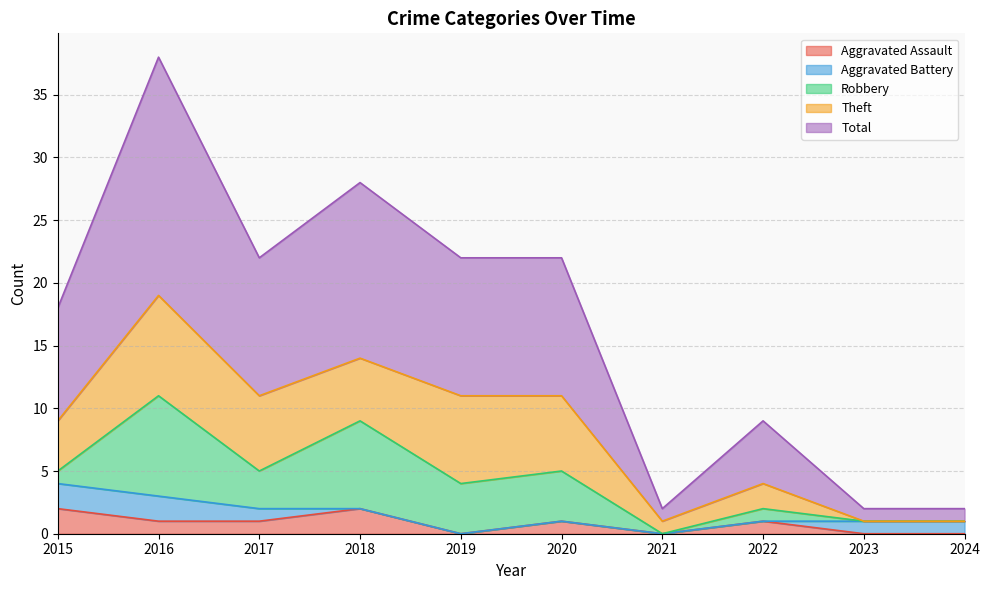

Reading right to left, transcribe all the data shown in this chart.

Aggravated Assault: 0	0	1	0	1	0	2	1	1	2
Aggravated Battery: 1	1	0	0	0	0	0	1	2	2
Robbery: 0	0	1	0	4	4	7	3	8	1
Theft: 0	0	2	1	6	7	5	6	8	4
Total: 1	1	5	1	11	11	14	11	19	9